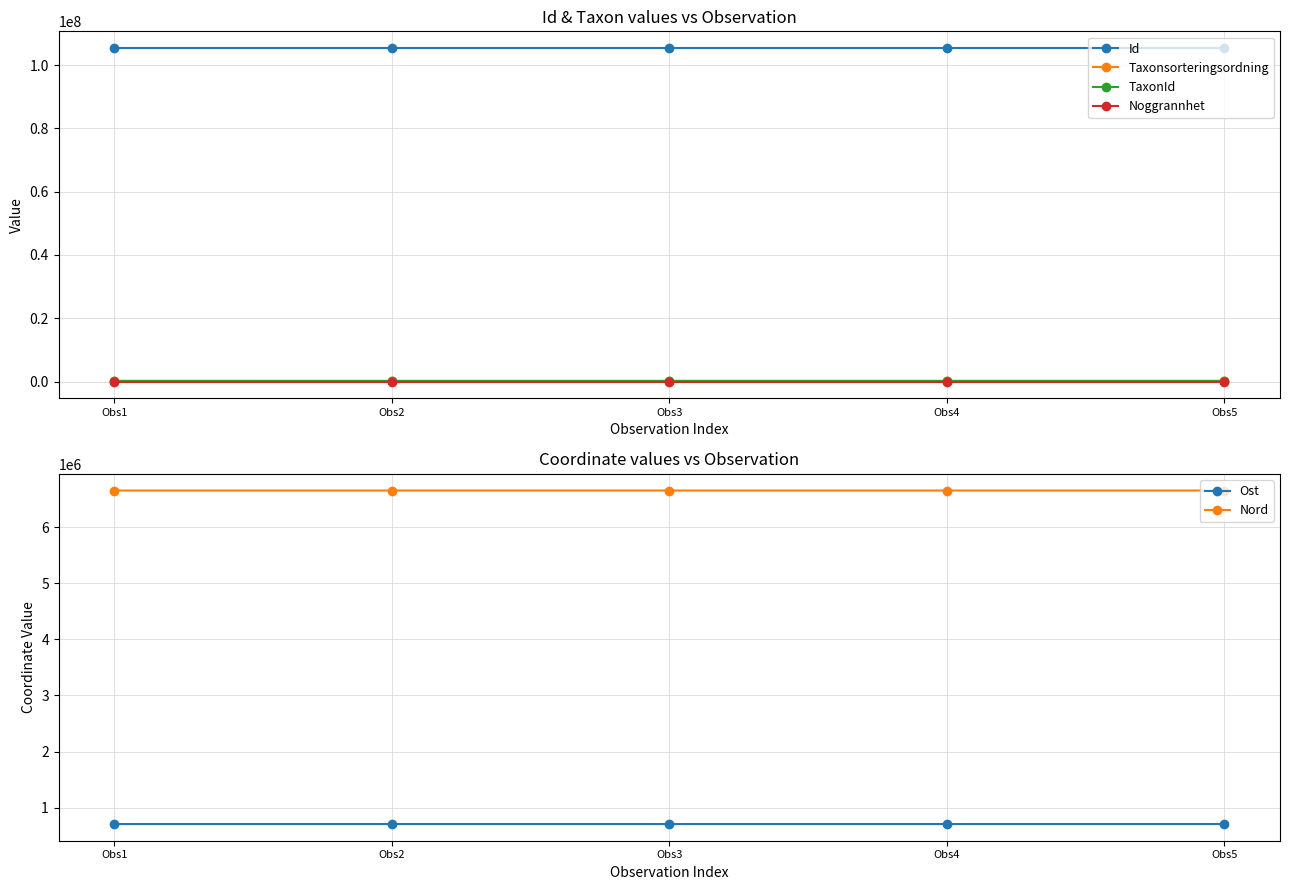

True or false: Id and Noggrannhet cross at least once.

False